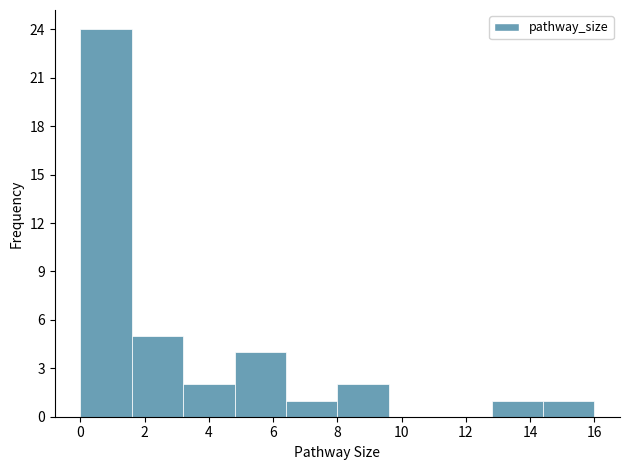

How tall is the bar that spans 3.2 to 4.8 on the x-axis? The values are not printed on the chart, so give them approximately, as read against the axis.

2